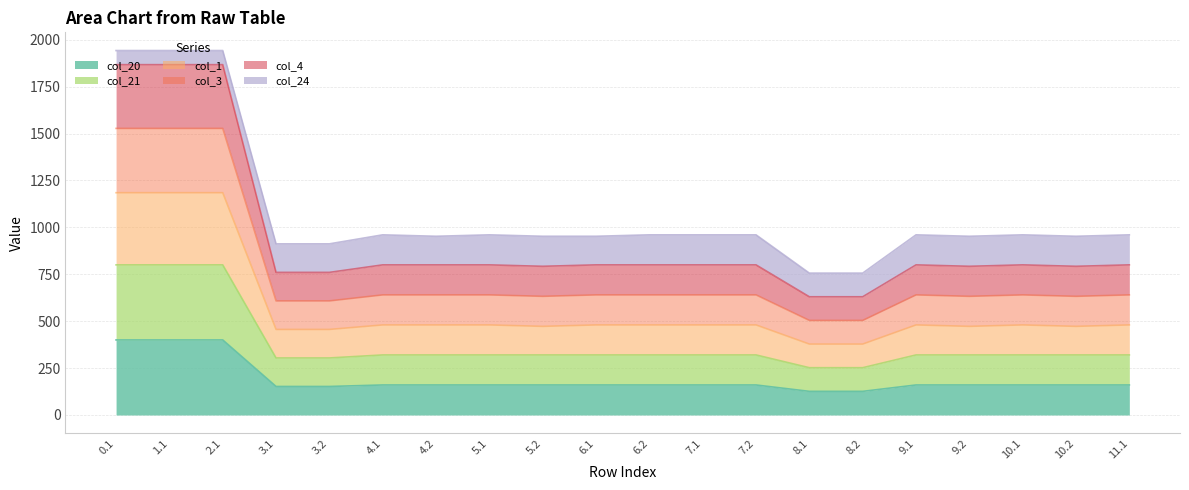

The value of col_1 at 8.1 is 240.4. True or false?

False